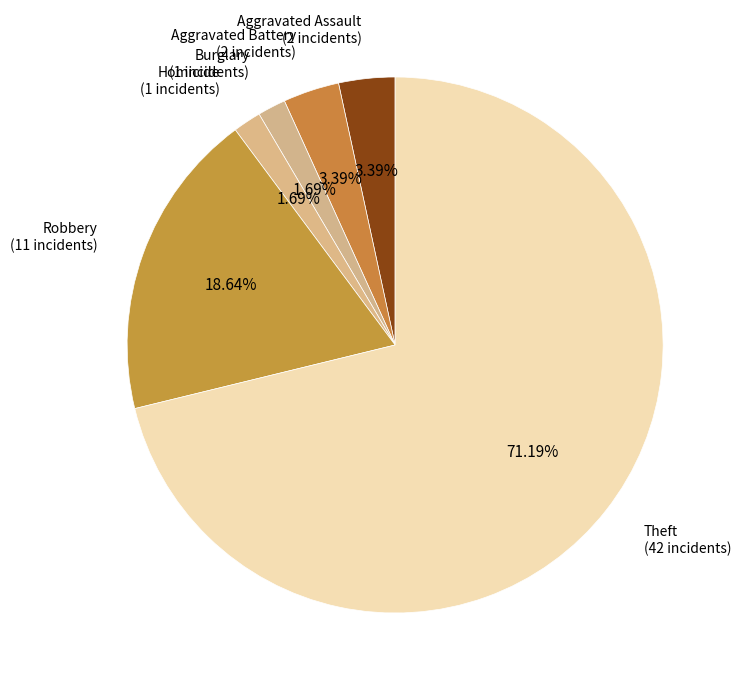

Which slice represents more than half of the pie?

Theft